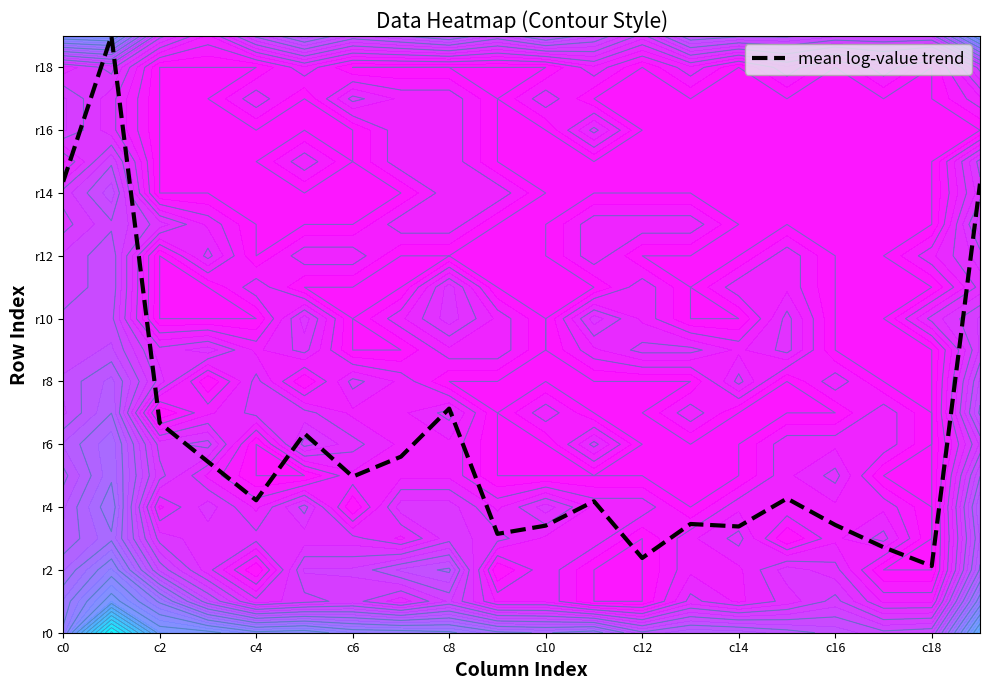

What is the difference between the second highest and minimum values?

12.2